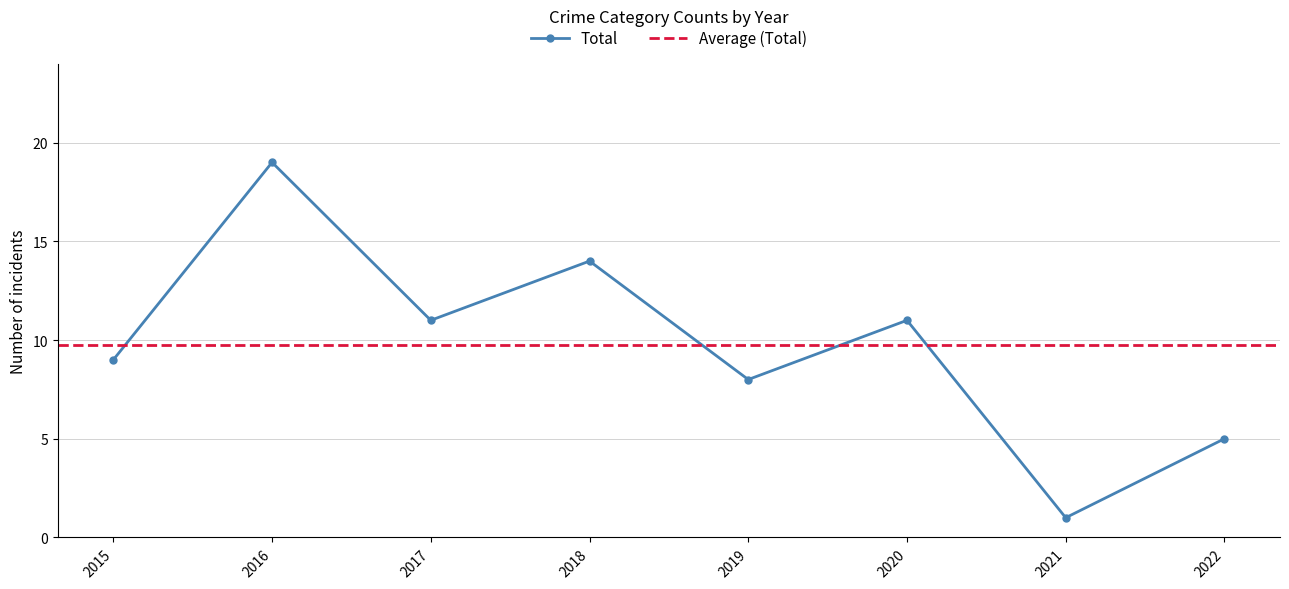

Where is the first local minimum for Total?

2017